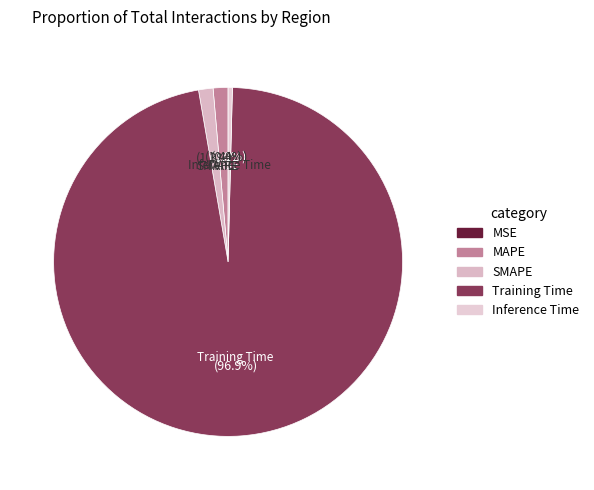

To the nearest percent, what is the difference between the largest and smallest slice percentages?

97%